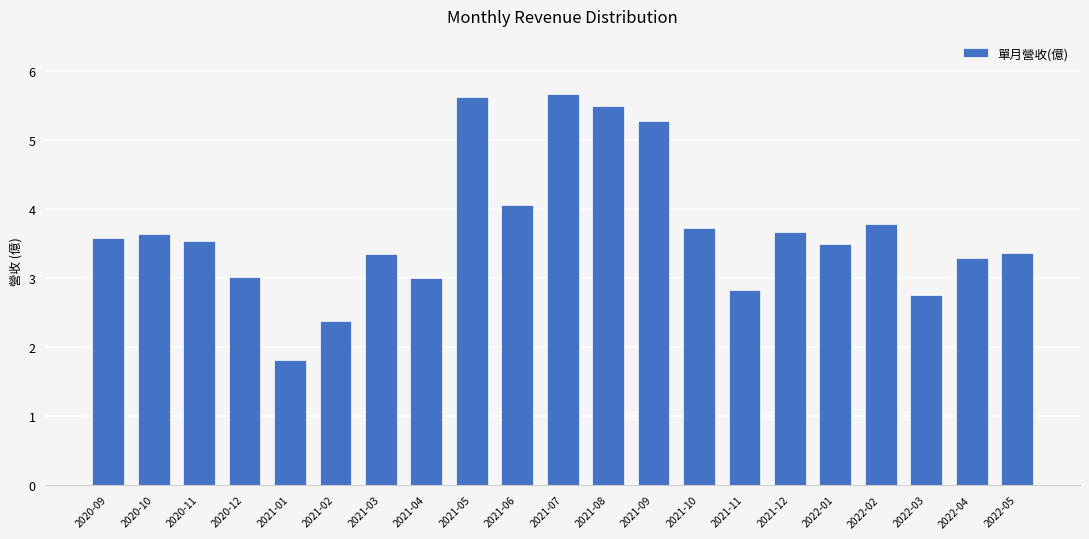

The chart shows a value of 3.5 at 2020-11. True or false?

True